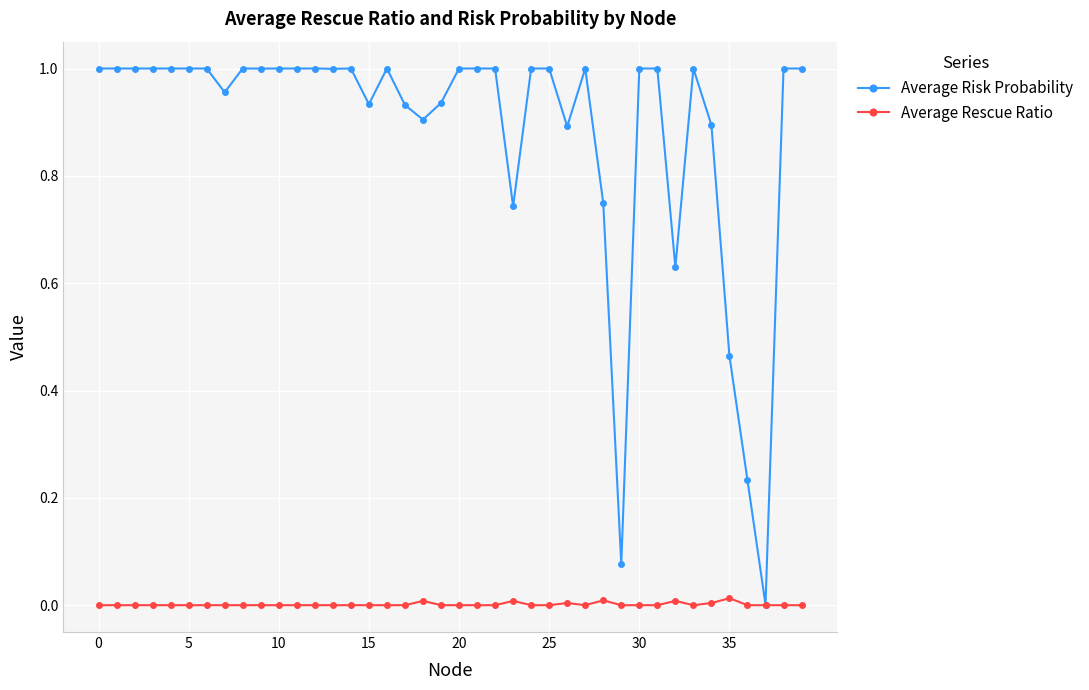

List the series in order of their peak value, highest first.

Average Risk Probability, Average Rescue Ratio